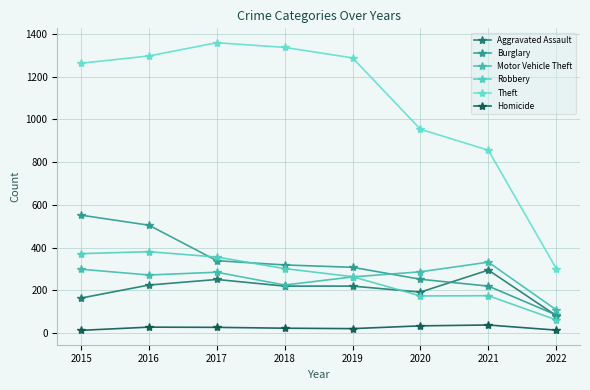

At 2019, list the series in order from largest to smallest.

Theft, Burglary, Robbery, Motor Vehicle Theft, Aggravated Assault, Homicide